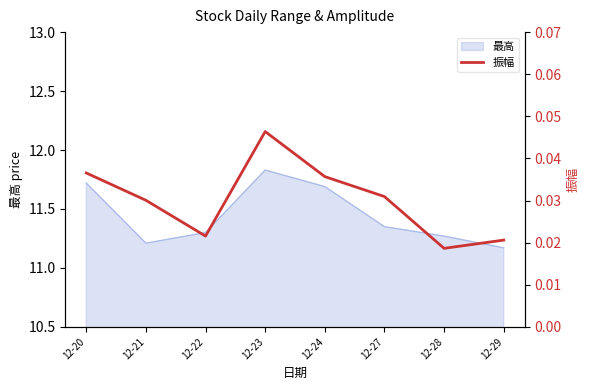

Which has a higher value, 12-24 or 12-21?

12-24